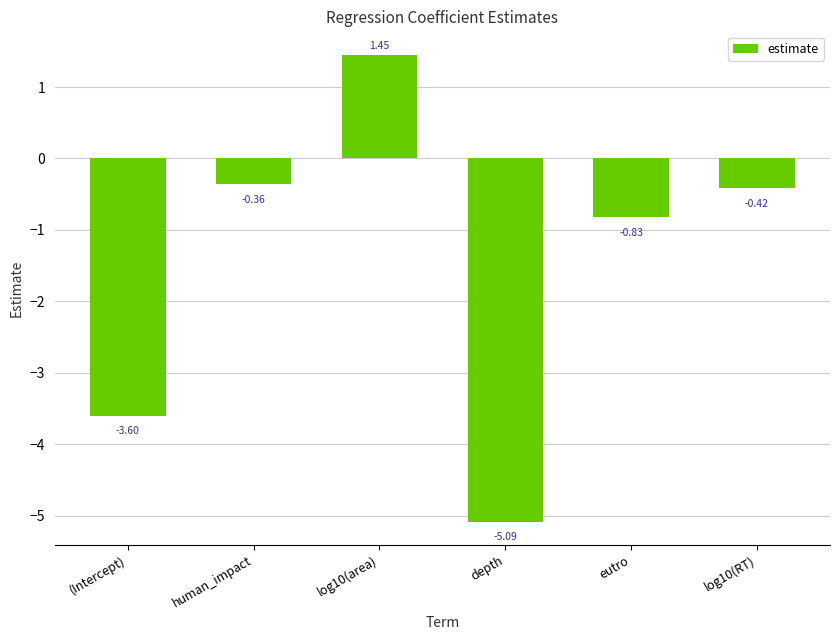

How many negative values are there?

5